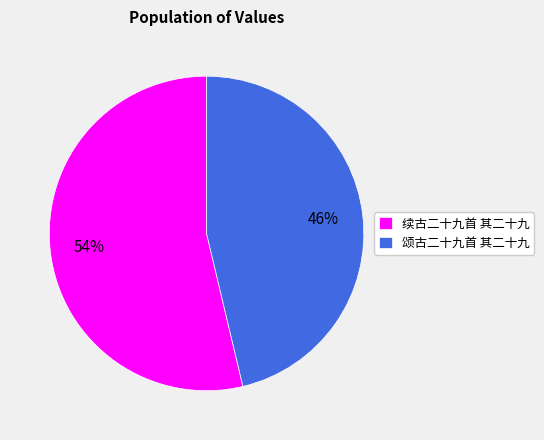

The 续古二十九首 其二十九 slice represents 68% of the pie. True or false?

False